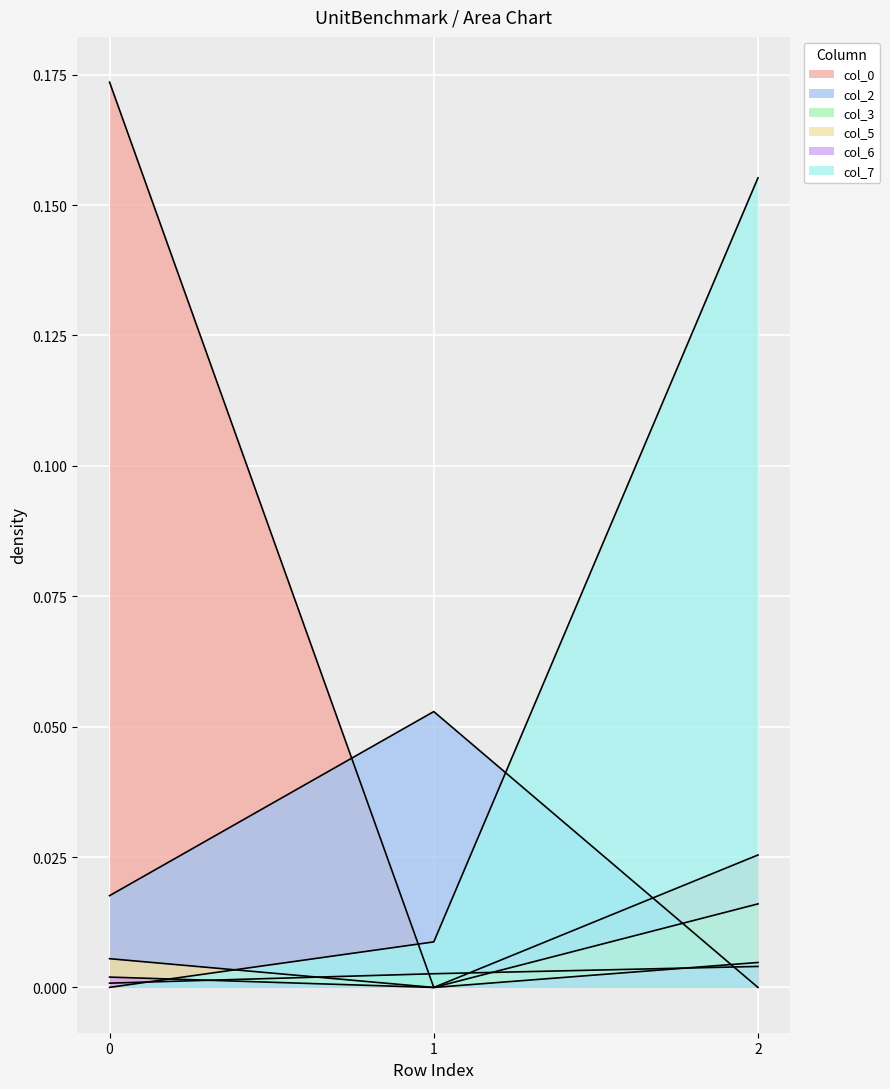

Rank the series at 1 from lowest to highest value.

col_0, col_5, col_6, col_3, col_7, col_2